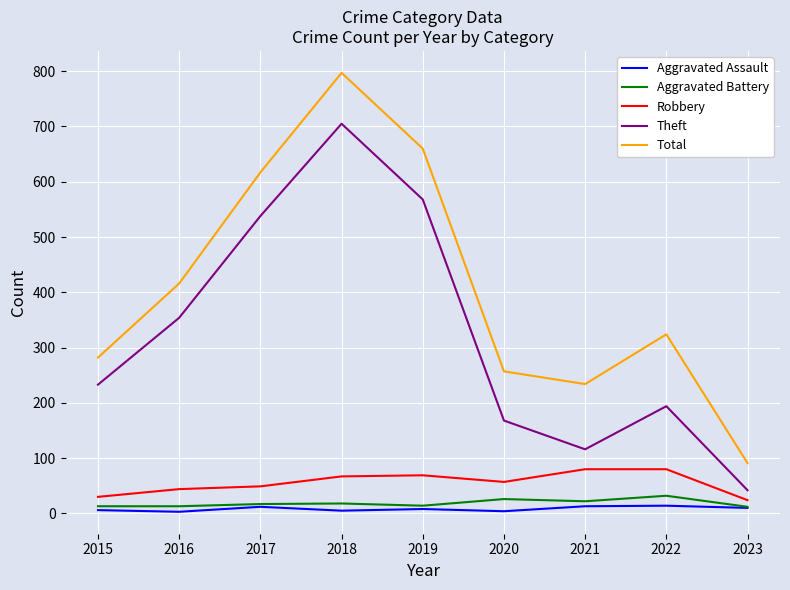

How many values in the Aggravated Assault series are below 8?

4